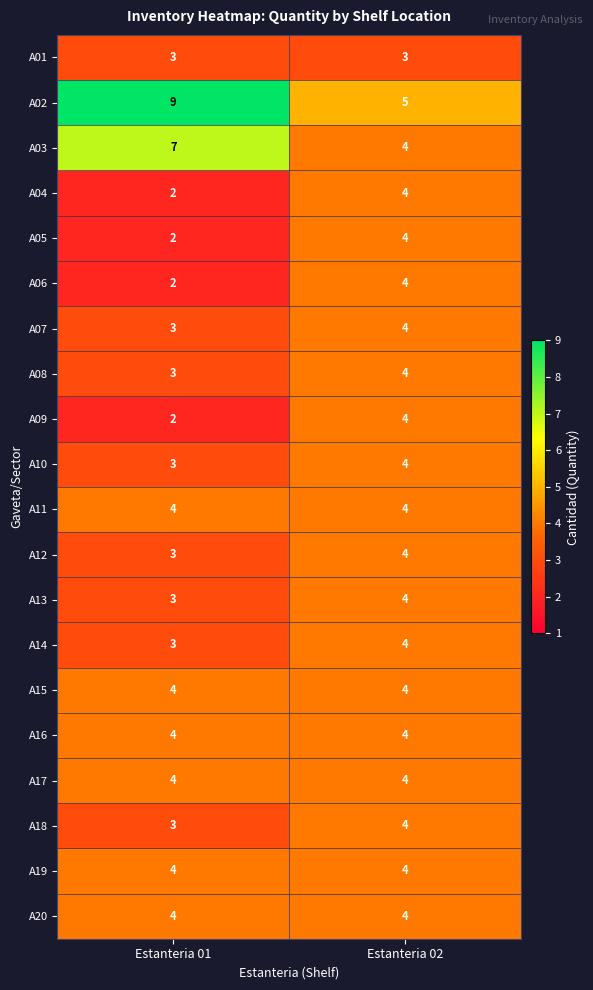

What is the total value across all series at Estanteria 02?

80